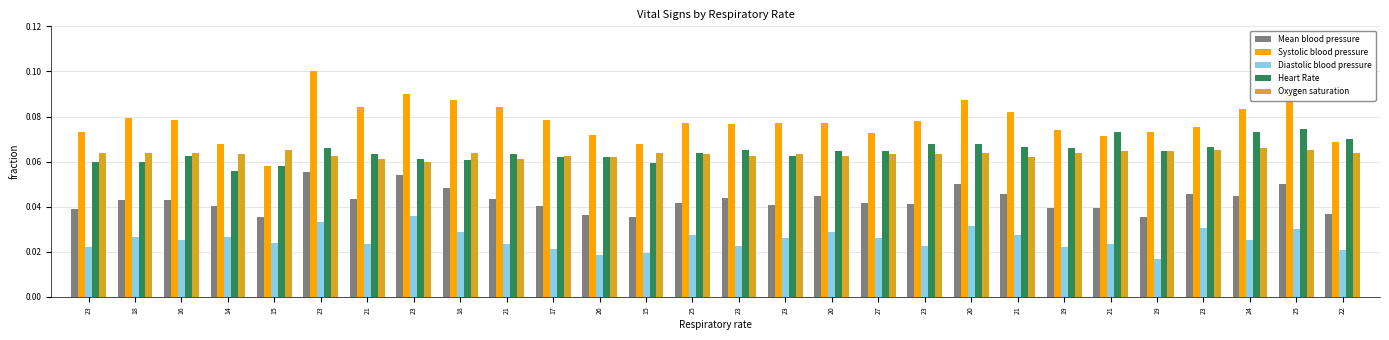

What is the sum of the Heart Rate values at 21 and 19?

0.1